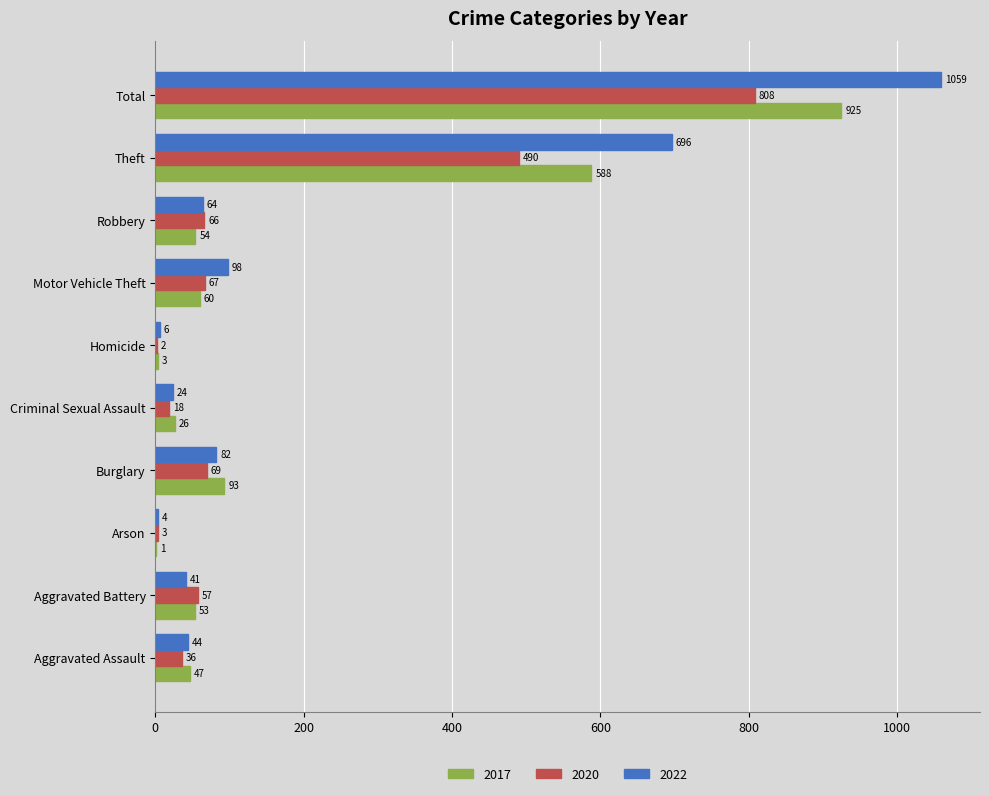

What is the total value across all series at Aggravated Assault?

127